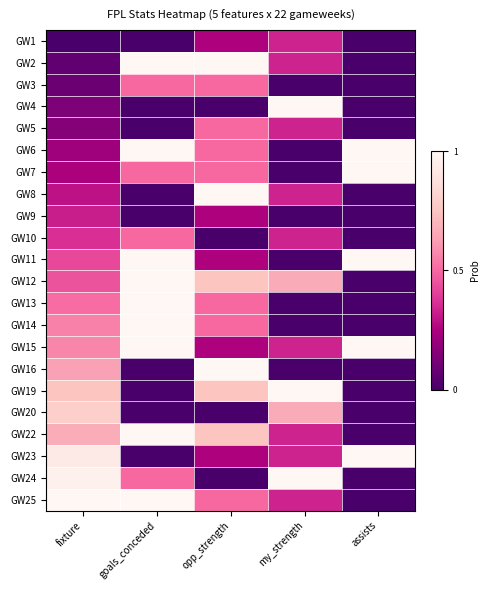

Reading left to right, extract all data points from this chart.

GW1: fixture=0.0	goals_conceded=0.0	opp_strength=0.2	my_strength=0.3	assists=0.0
GW2: fixture=0.1	goals_conceded=1.0	opp_strength=1.0	my_strength=0.3	assists=0.0
GW3: fixture=0.1	goals_conceded=0.5	opp_strength=0.5	my_strength=0.0	assists=0.0
GW4: fixture=0.1	goals_conceded=0.0	opp_strength=0.0	my_strength=1.0	assists=0.0
GW5: fixture=0.2	goals_conceded=0.0	opp_strength=0.5	my_strength=0.3	assists=0.0
GW6: fixture=0.2	goals_conceded=1.0	opp_strength=0.5	my_strength=0.0	assists=1.0
GW7: fixture=0.2	goals_conceded=0.5	opp_strength=0.5	my_strength=0.0	assists=1.0
GW8: fixture=0.3	goals_conceded=0.0	opp_strength=1.0	my_strength=0.3	assists=0.0
GW9: fixture=0.3	goals_conceded=0.0	opp_strength=0.2	my_strength=0.0	assists=0.0
GW10: fixture=0.4	goals_conceded=0.5	opp_strength=0.0	my_strength=0.3	assists=0.0
GW11: fixture=0.4	goals_conceded=1.0	opp_strength=0.2	my_strength=0.0	assists=1.0
GW12: fixture=0.5	goals_conceded=1.0	opp_strength=0.8	my_strength=0.7	assists=0.0
GW13: fixture=0.5	goals_conceded=1.0	opp_strength=0.5	my_strength=0.0	assists=0.0
GW14: fixture=0.6	goals_conceded=1.0	opp_strength=0.5	my_strength=0.0	assists=0.0
GW15: fixture=0.6	goals_conceded=1.0	opp_strength=0.2	my_strength=0.3	assists=1.0
GW16: fixture=0.6	goals_conceded=0.0	opp_strength=1.0	my_strength=0.0	assists=0.0
GW19: fixture=0.8	goals_conceded=0.0	opp_strength=0.8	my_strength=1.0	assists=0.0
GW20: fixture=0.8	goals_conceded=0.0	opp_strength=0.0	my_strength=0.7	assists=0.0
GW22: fixture=0.7	goals_conceded=1.0	opp_strength=0.8	my_strength=0.3	assists=0.0
GW23: fixture=0.9	goals_conceded=0.0	opp_strength=0.2	my_strength=0.3	assists=1.0
GW24: fixture=1.0	goals_conceded=0.5	opp_strength=0.0	my_strength=1.0	assists=0.0
GW25: fixture=1.0	goals_conceded=1.0	opp_strength=0.5	my_strength=0.3	assists=0.0